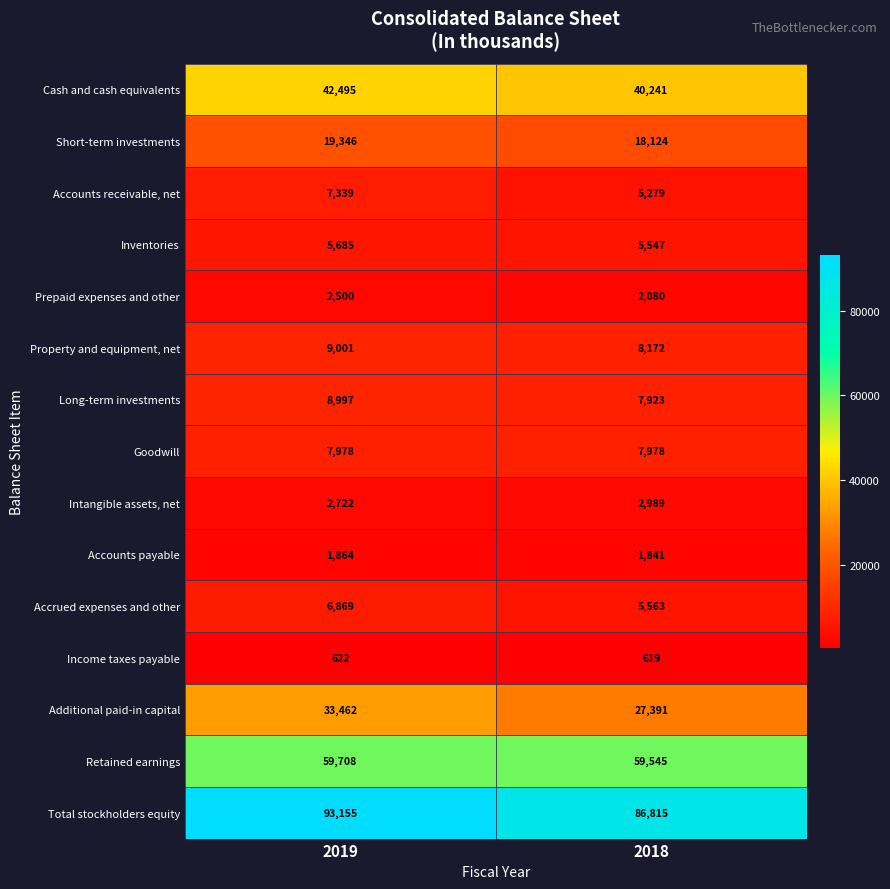

Reading right to left, list all the values displayed in this chart.

Cash and cash equivalents: 2018=40241	2019=42495
Short-term investments: 2018=18124	2019=19346
Accounts receivable, net: 2018=5279	2019=7339
Inventories: 2018=5547	2019=5685
Prepaid expenses and other: 2018=2080	2019=2500
Property and equipment, net: 2018=8172	2019=9001
Long-term investments: 2018=7923	2019=8997
Goodwill: 2018=7978	2019=7978
Intangible assets, net: 2018=2989	2019=2722
Accounts payable: 2018=1841	2019=1864
Accrued expenses and other: 2018=5563	2019=6869
Income taxes payable: 2018=619	2019=622
Additional paid-in capital: 2018=27391	2019=33462
Retained earnings: 2018=59545	2019=59708
Total stockholders equity: 2018=86815	2019=93155